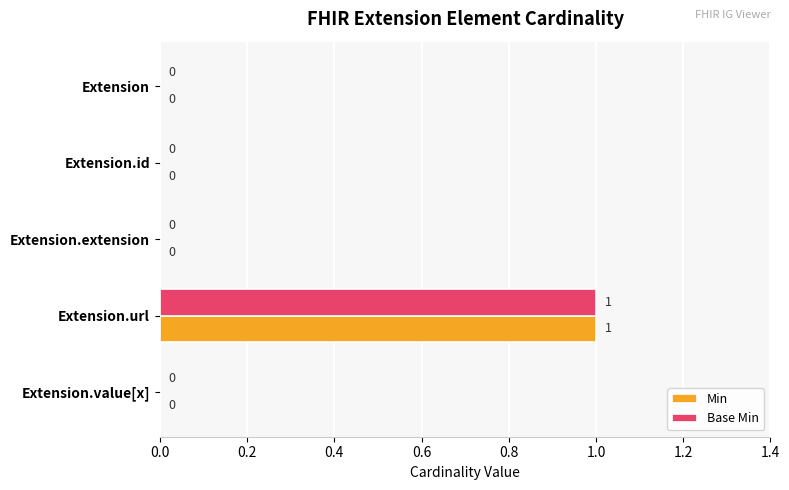

The value of Min at Extension.url is 1. True or false?

True